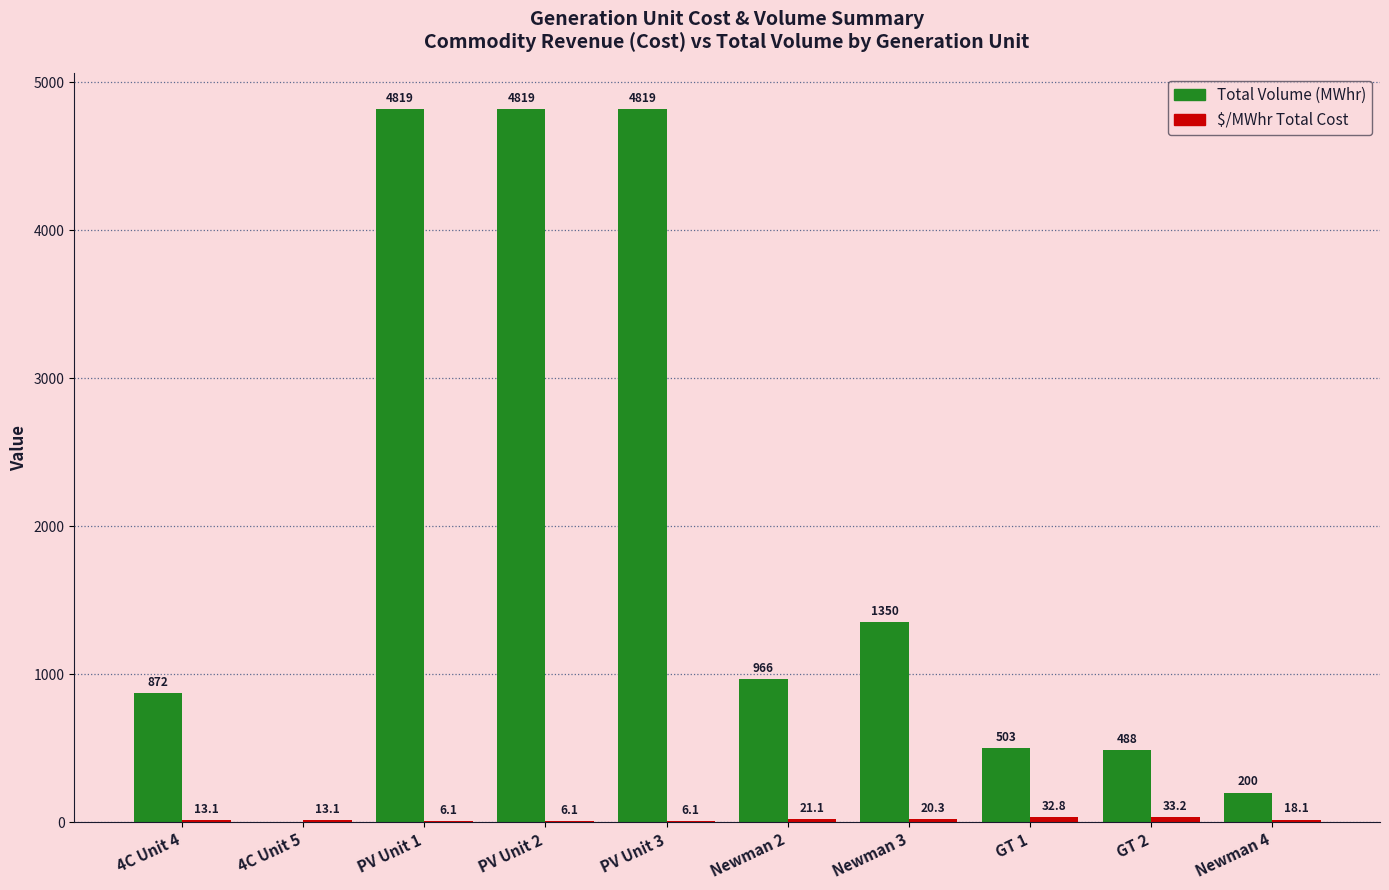

Count the number of data series in this chart.

2